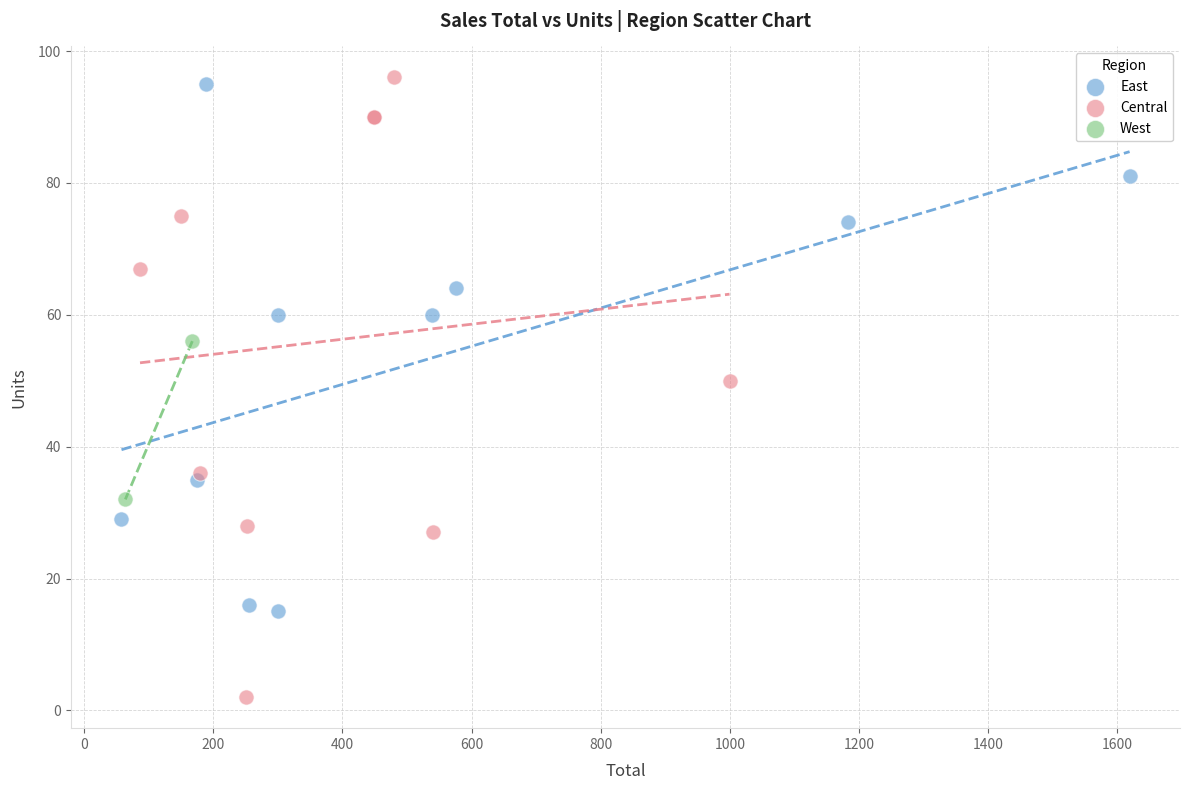

Which series has the widest spread of Y values?

Central